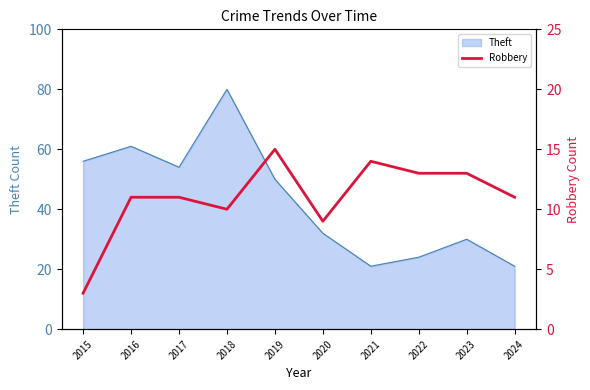

The Theft series shows 56 at 2015. True or false?

True